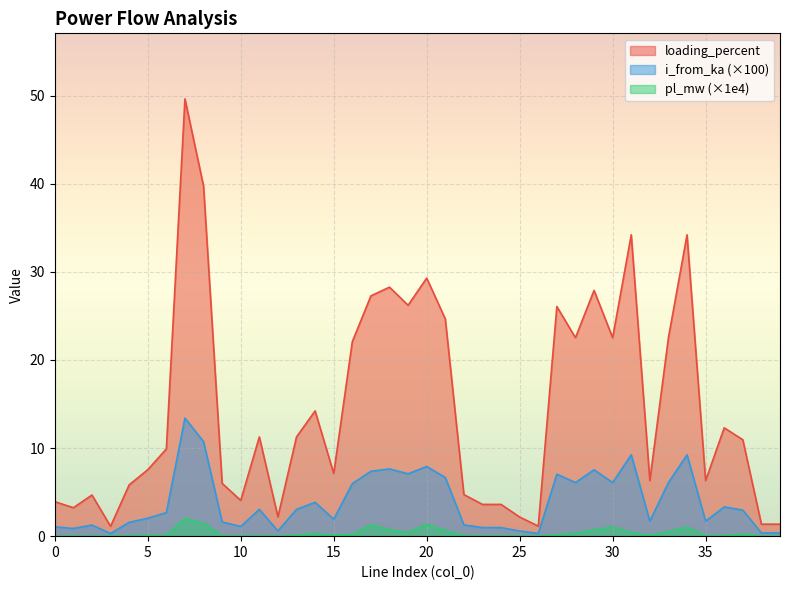

True or false: loading_percent and i_from_ka cross at least once.

False